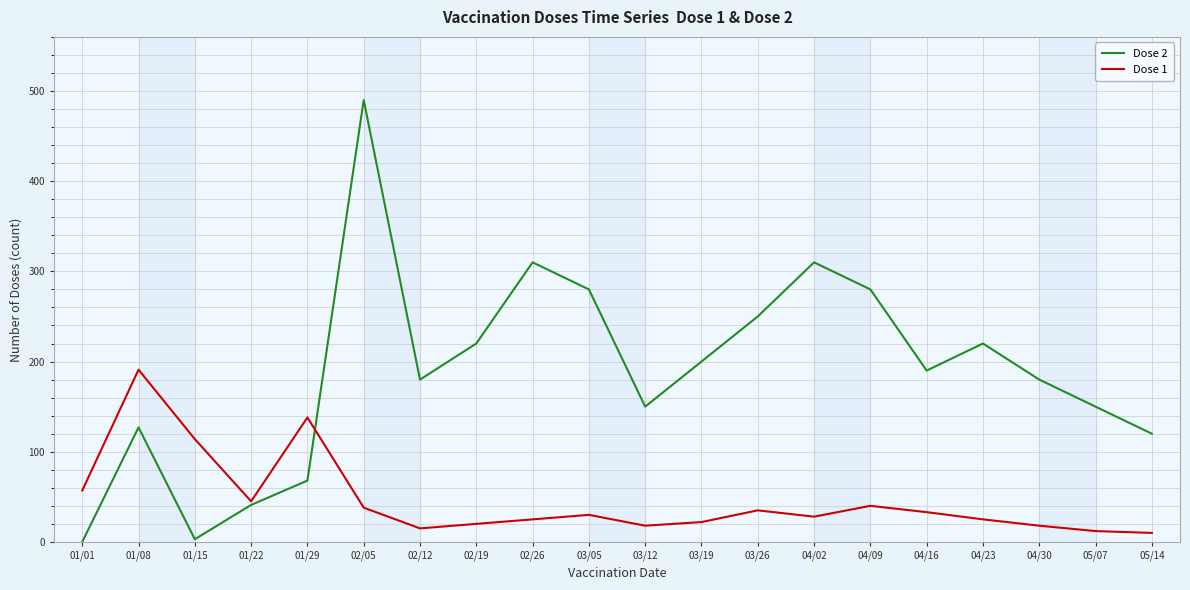

At which label does Dose 2 reach its peak?

02/05